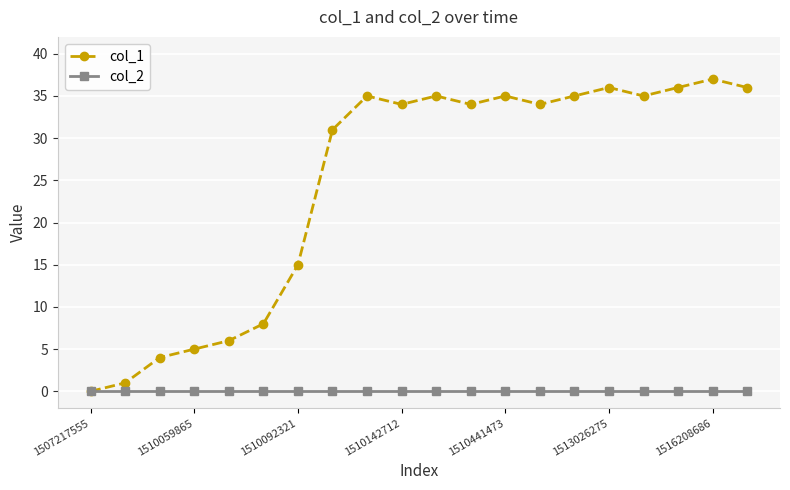

Which series has the largest range (max minus min)?

col_1